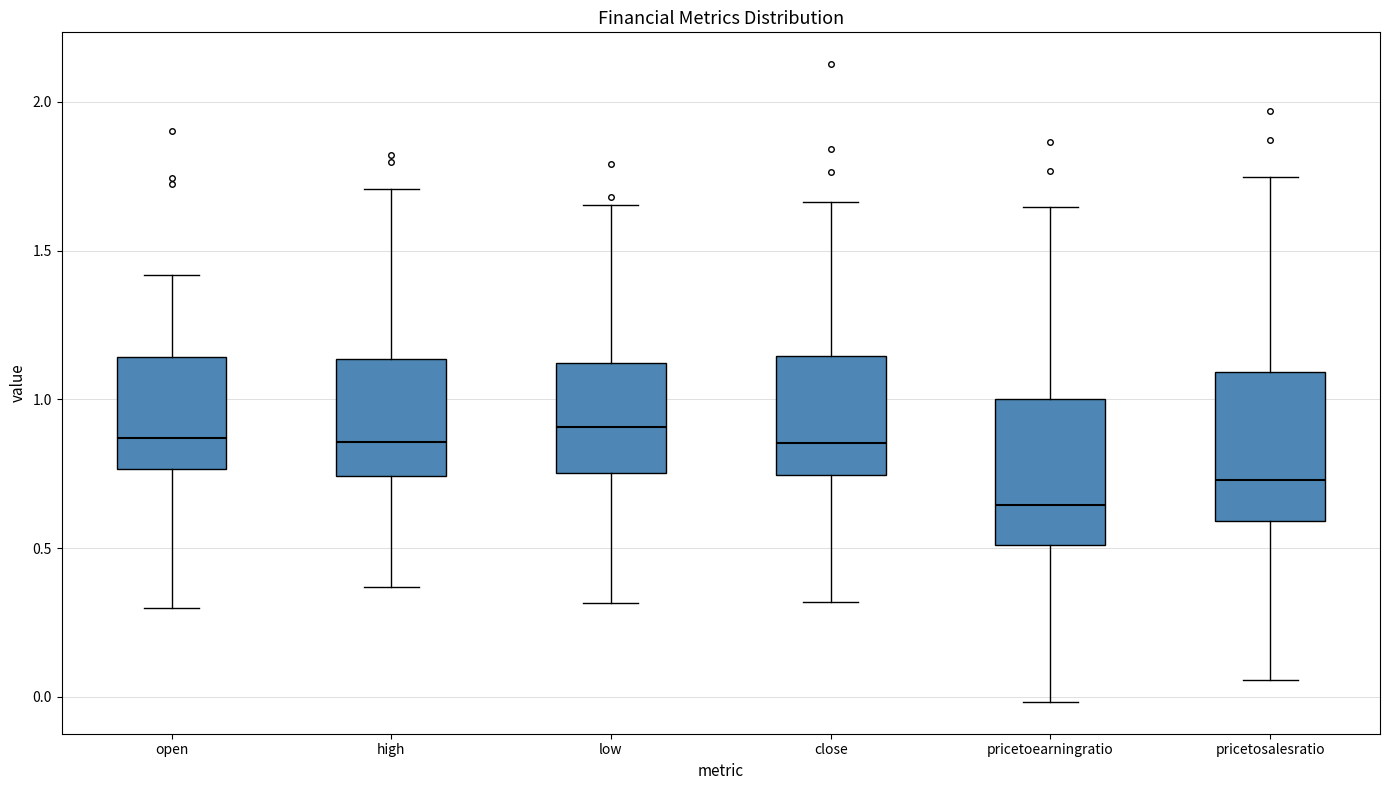

Reading left to right, read every box against the y-axis: the position of its median line, the range the box covers, and the ends of its whiskers. The values are not printed on the chart, so give them approximately, as read against the axis.

open: median 0.85, box 0.75 to 1.15, whiskers 0.30 to 1.40
high: median 0.85, box 0.75 to 1.15, whiskers 0.35 to 1.70
low: median 0.90, box 0.75 to 1.10, whiskers 0.30 to 1.65
close: median 0.85, box 0.75 to 1.15, whiskers 0.30 to 1.65
pricetoearningratio: median 0.65, box 0.50 to 1.00, whiskers 0.00 to 1.65
pricetosalesratio: median 0.75, box 0.60 to 1.10, whiskers 0.05 to 1.75